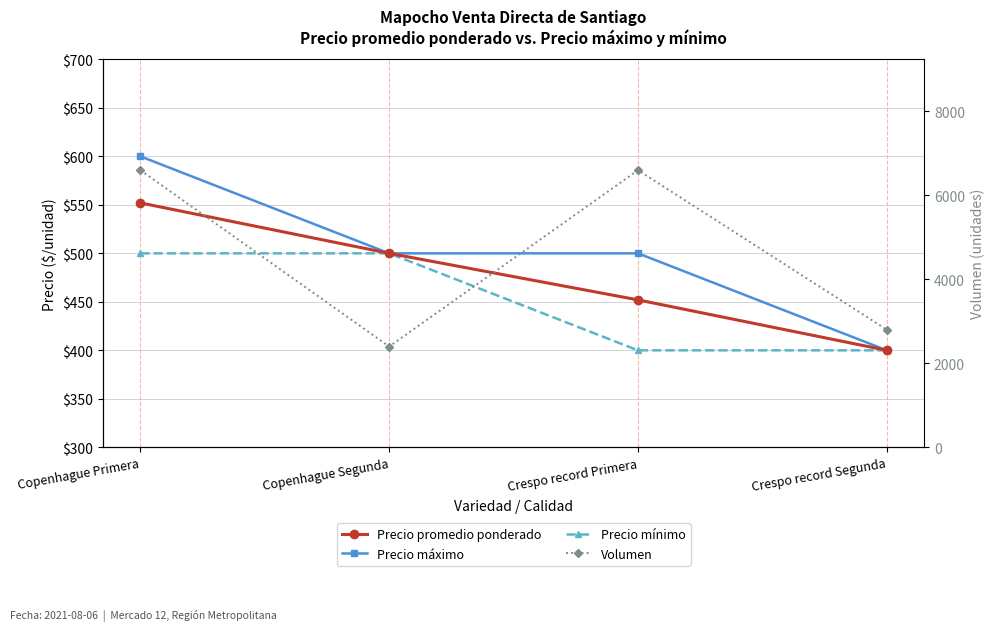

Is the value of Volumen at Copenhague Primera greater than the value of Precio mínimo at Crespo record Segunda?

Yes